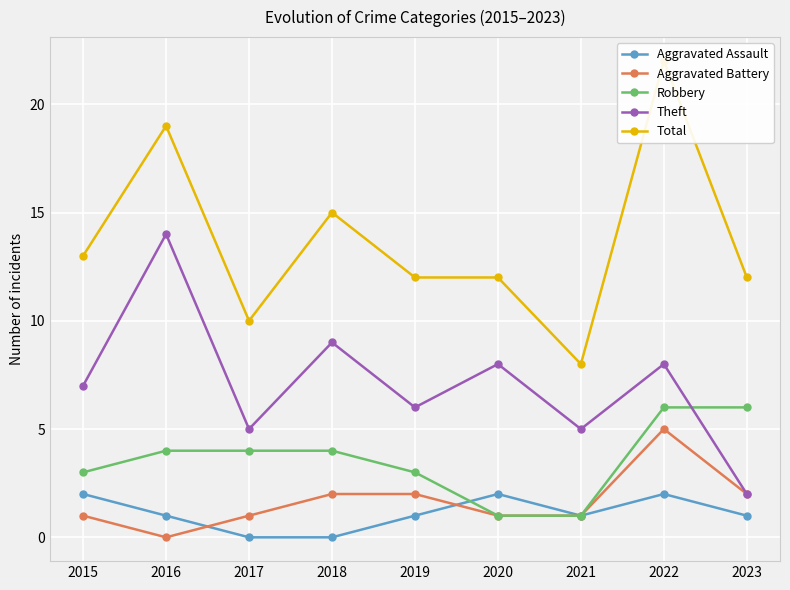

Between 2016 and 2017, which series saw the biggest shift?

Theft